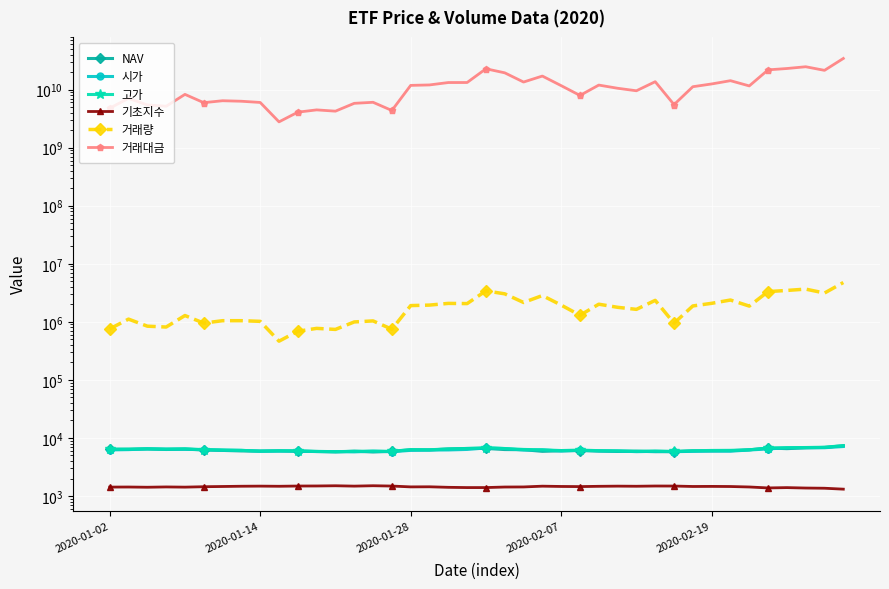

Rank the series at 2020-01-14 from lowest to highest value.

기초지수, 시가, NAV, 고가, 거래량, 거래대금